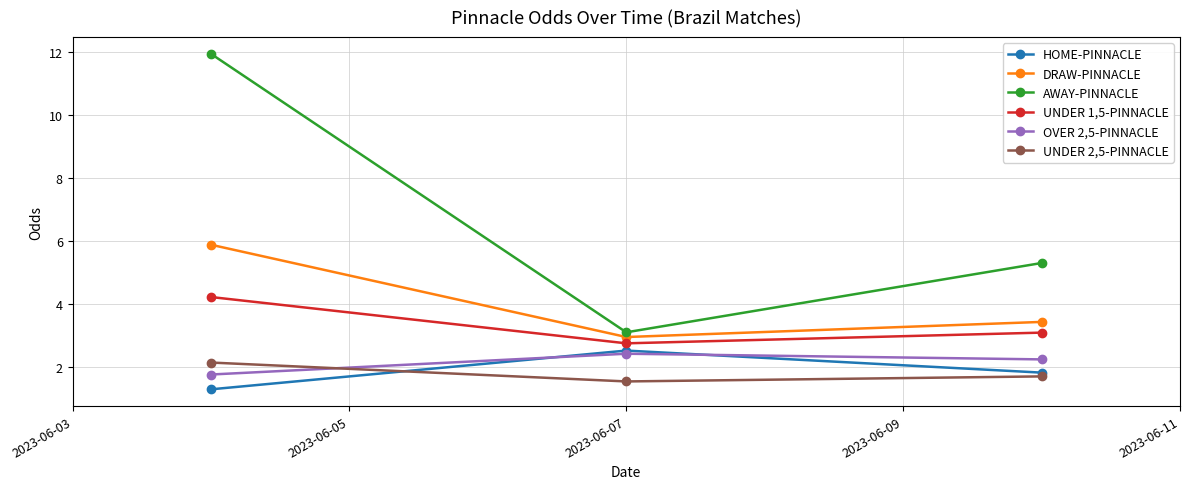

What is the minimum value for AWAY-PINNACLE?

3.1